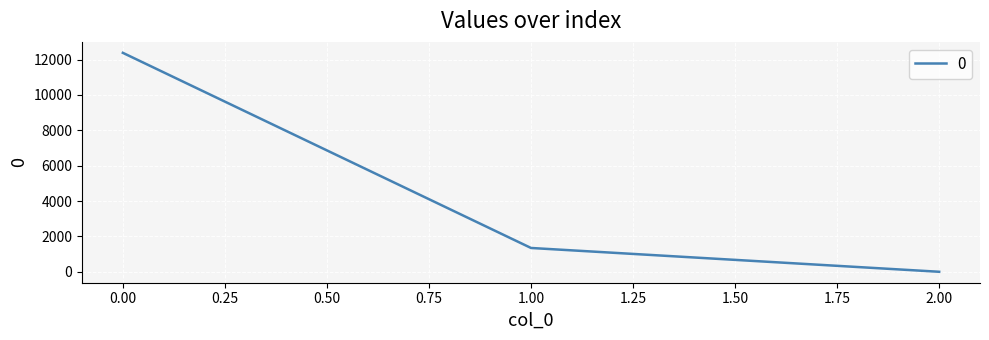

How many series are shown in this chart?

1